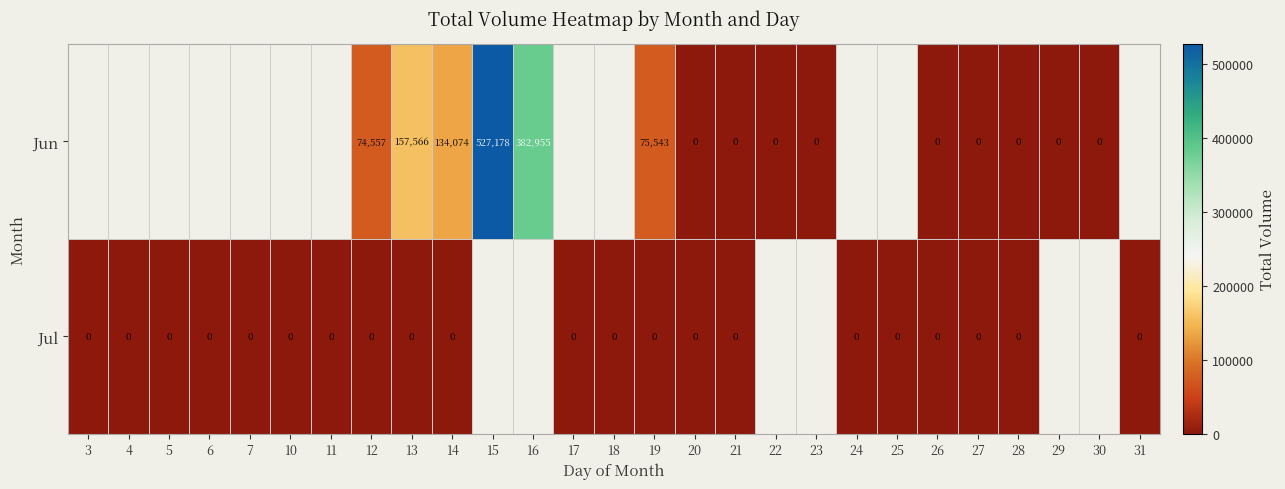

Which has a higher value, 30 or 10?

10